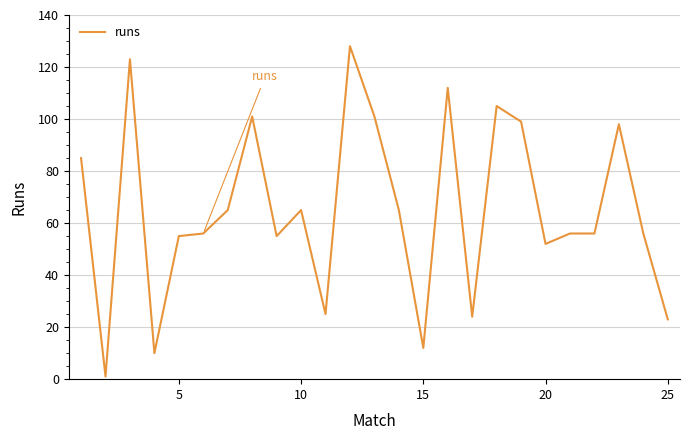

What is the greatest value displayed?

128